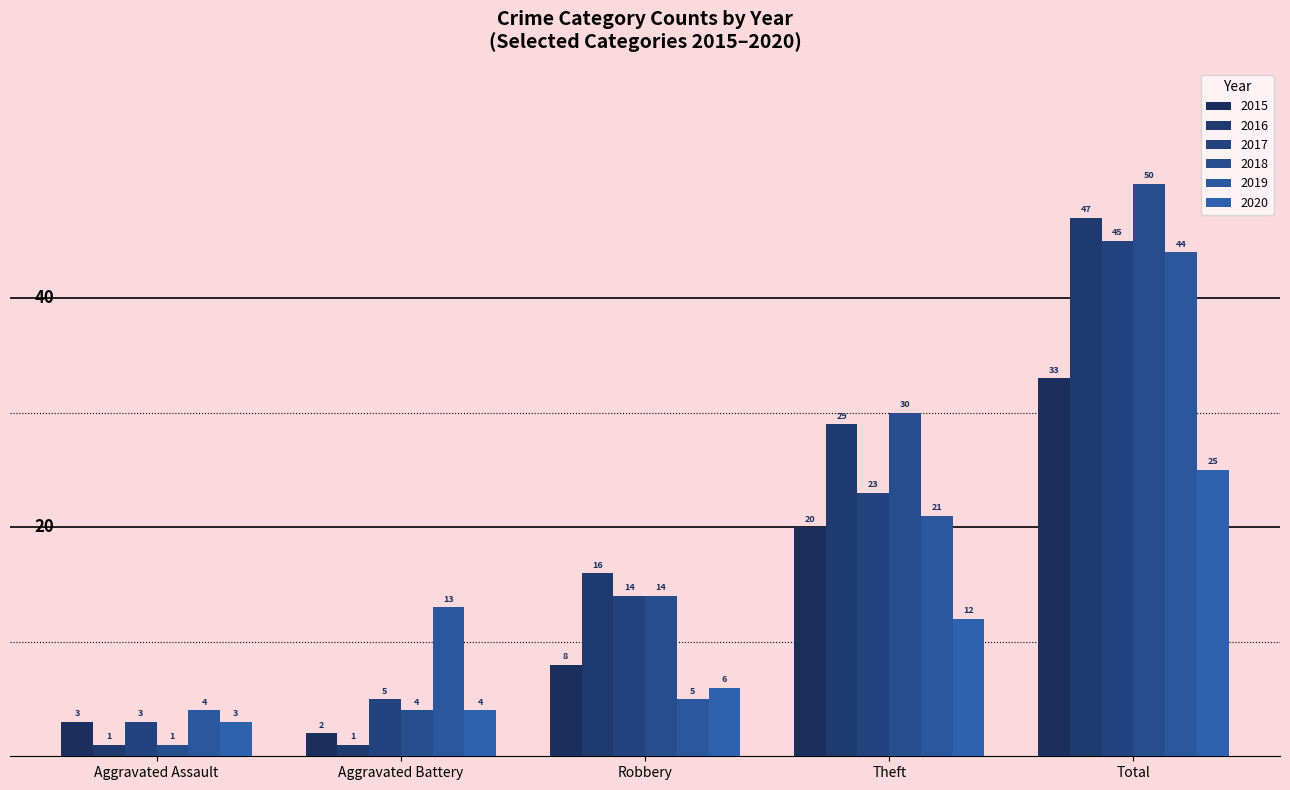

Reading left to right, list all the values displayed in this chart.

2015: Aggravated Assault=3	Aggravated Battery=2	Robbery=8	Theft=20	Total=33
2016: Aggravated Assault=1	Aggravated Battery=1	Robbery=16	Theft=29	Total=47
2017: Aggravated Assault=3	Aggravated Battery=5	Robbery=14	Theft=23	Total=45
2018: Aggravated Assault=1	Aggravated Battery=4	Robbery=14	Theft=30	Total=50
2019: Aggravated Assault=4	Aggravated Battery=13	Robbery=5	Theft=21	Total=44
2020: Aggravated Assault=3	Aggravated Battery=4	Robbery=6	Theft=12	Total=25